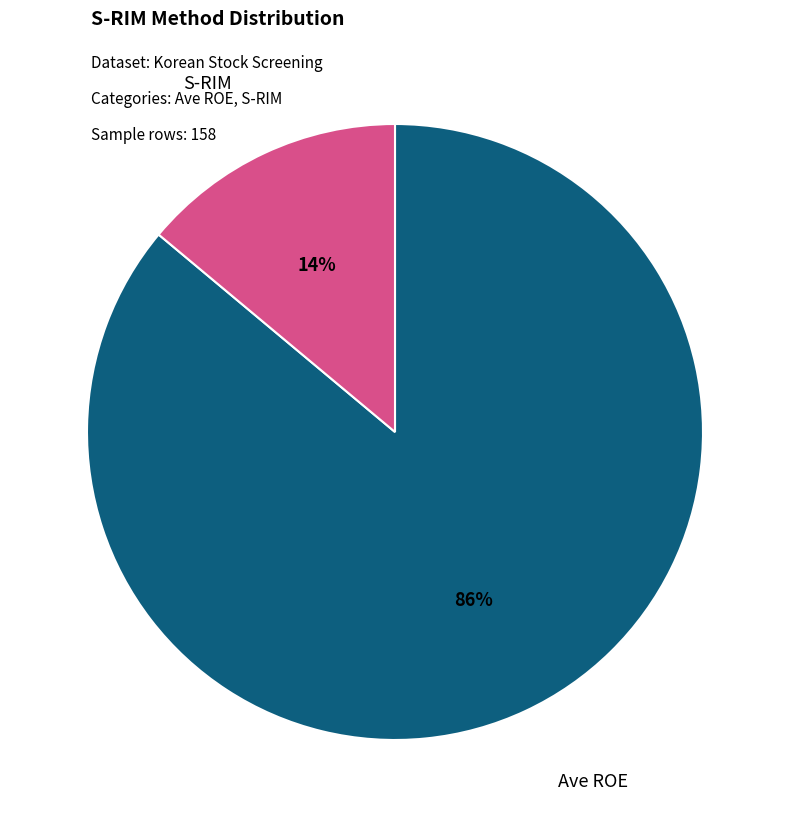

What is the majority slice?

Ave ROE